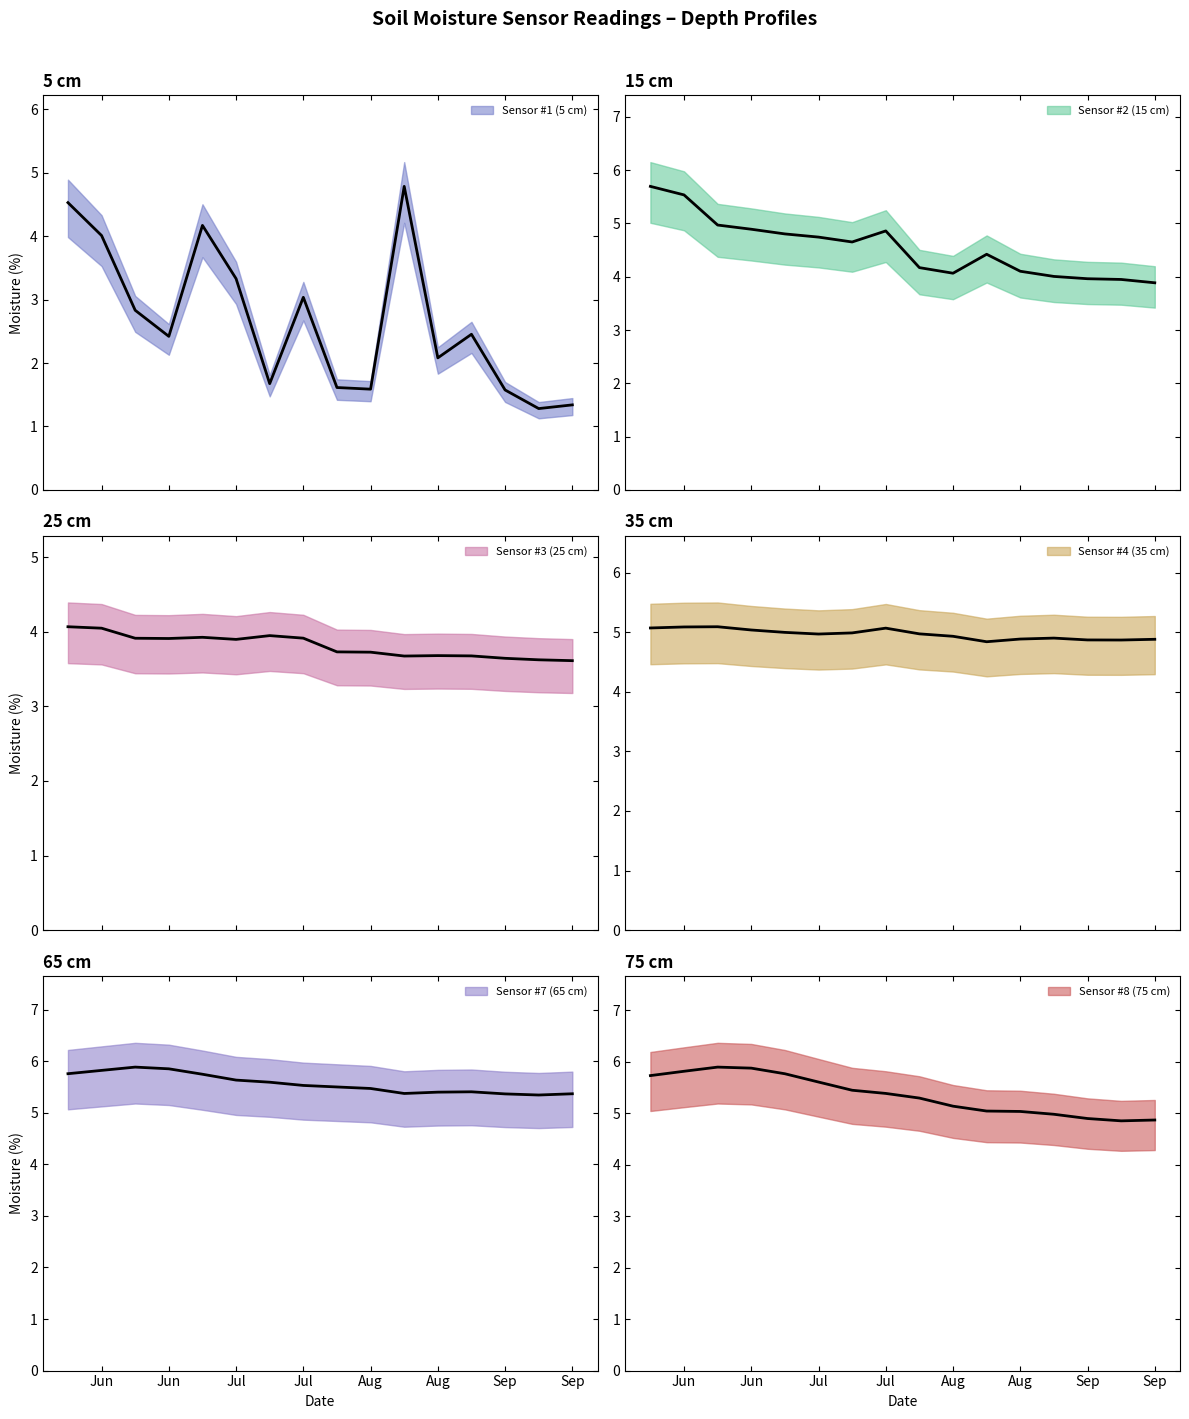

What is the label of the 13th point from the right?

Jun